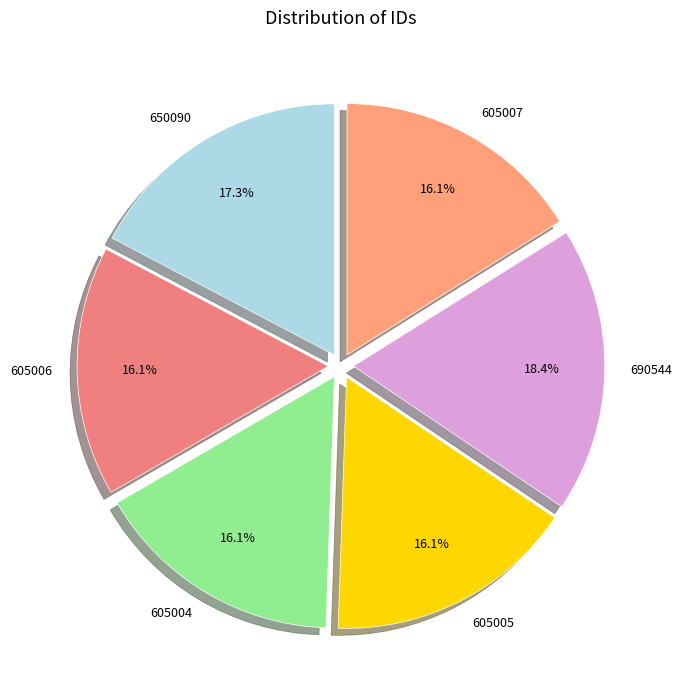

Does 650090 account for over 50% of the chart?

No